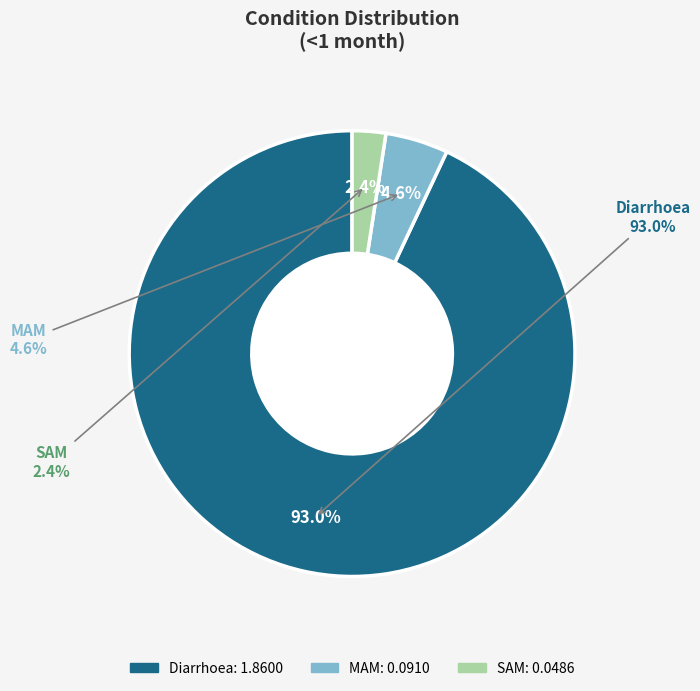

What portion of the pie excludes Diarrhoea?

7.0%